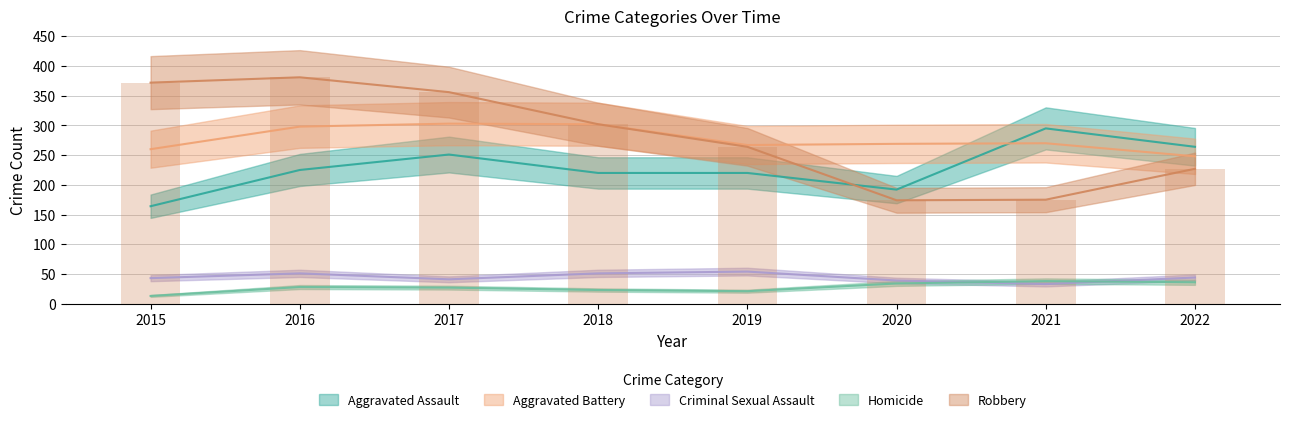

The value of Homicide at 2017 is 19. True or false?

False